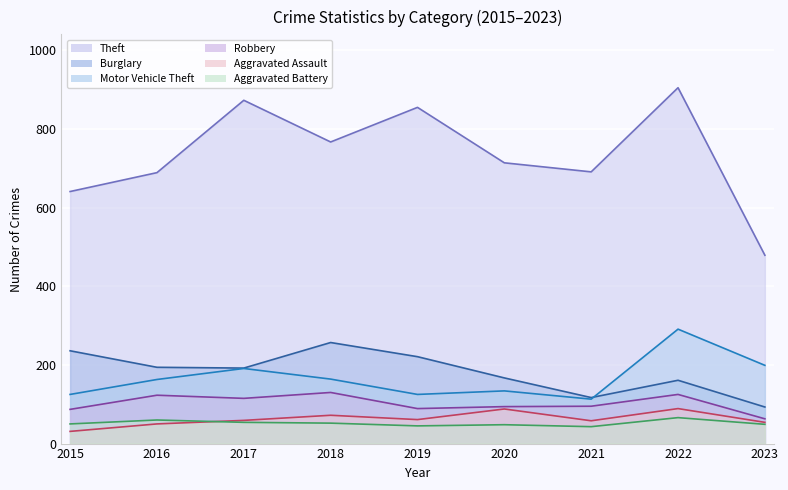

What is the maximum value shown in the chart?

905